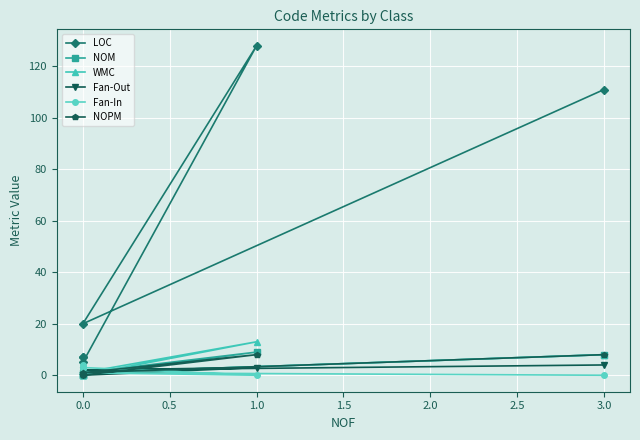

True or false: NOM and WMC cross at least once.

False